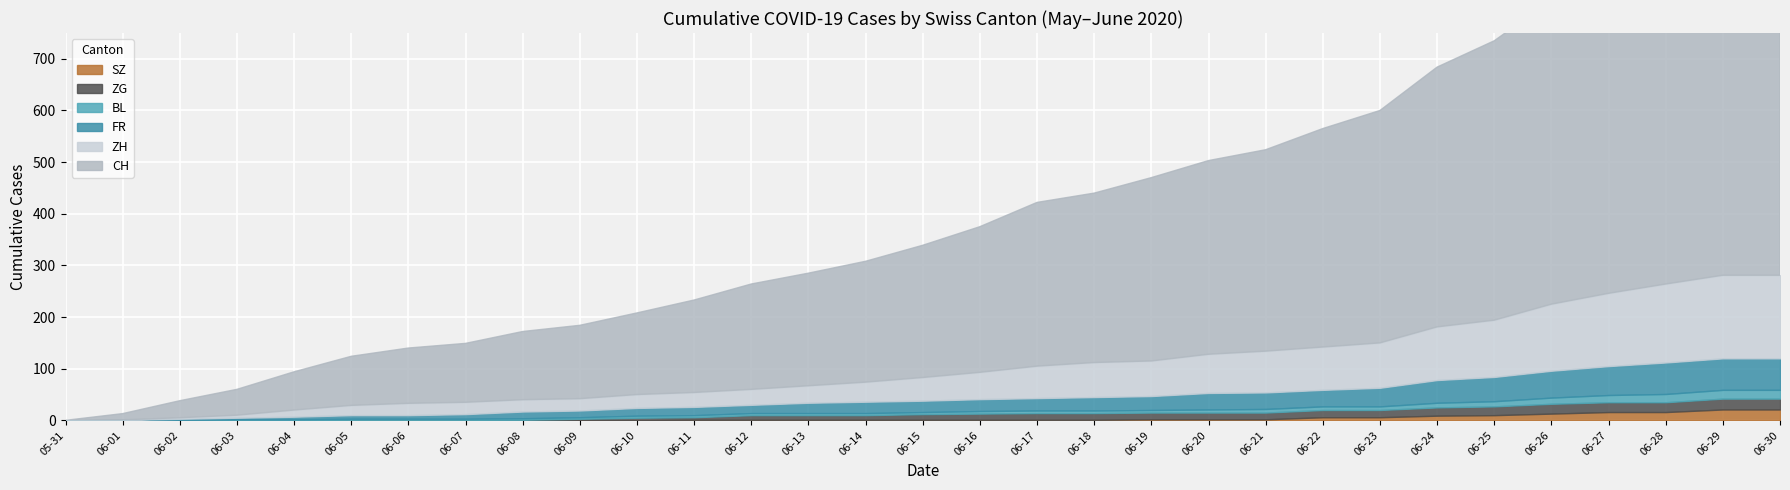

At 2020-06-12, list the series in order from largest to smallest.

CH, ZH, FR, ZG, BL, SZ